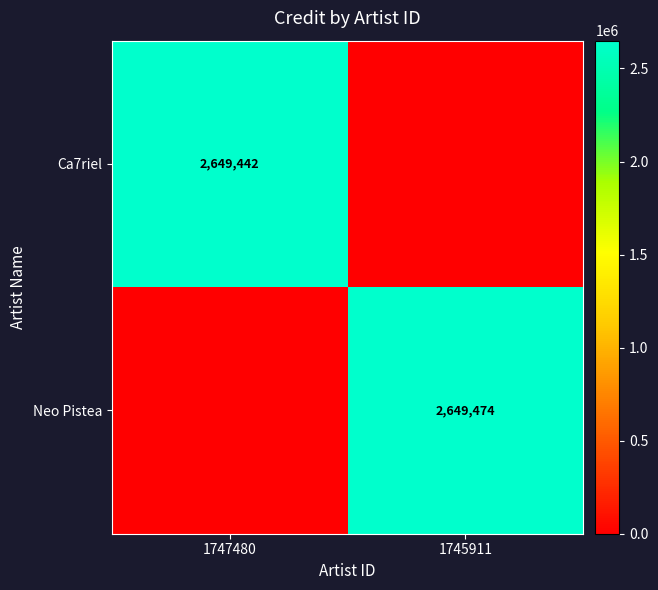

Which series has the largest range (max minus min)?

Neo Pistea